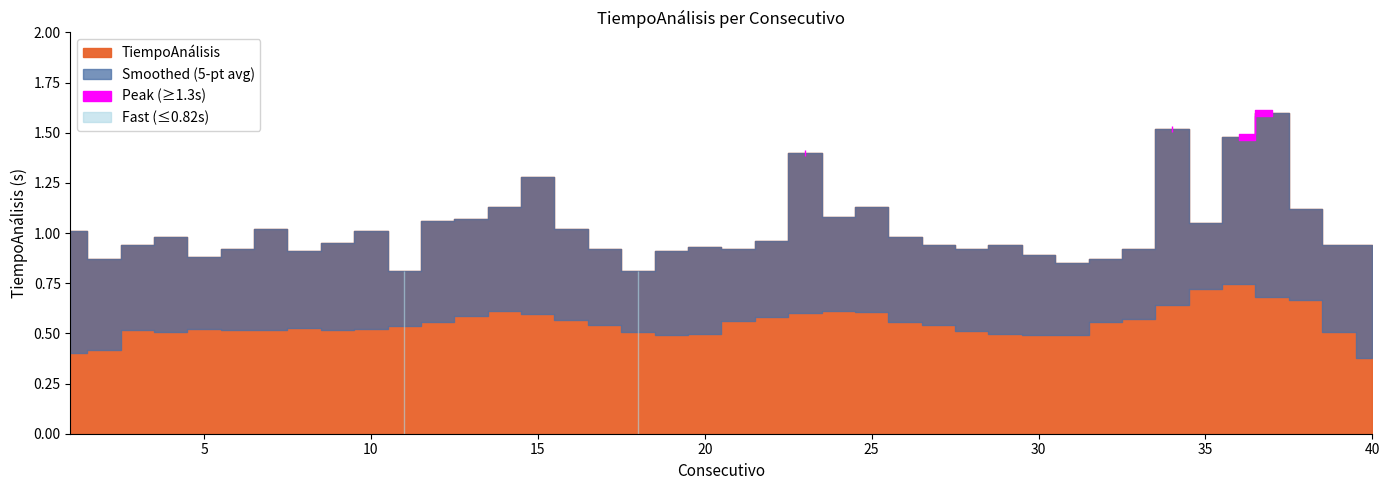

True or false: the data shows 0.4 at 38.

False